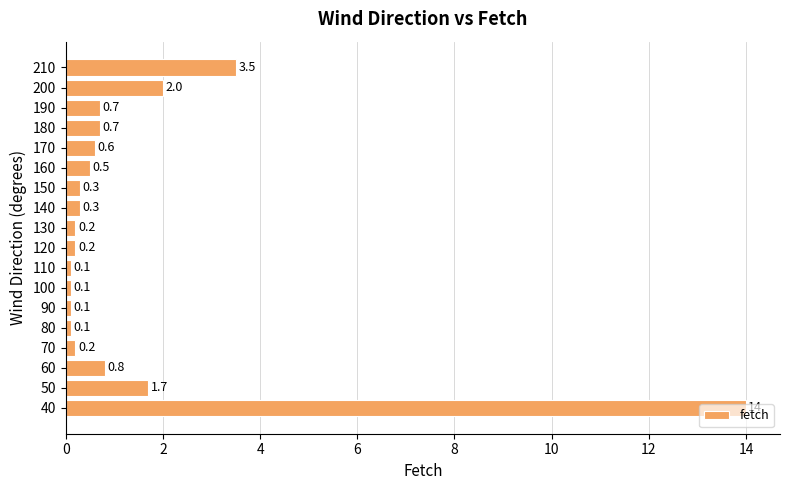

Are the bars grouped side by side (vs. stacked)?

No